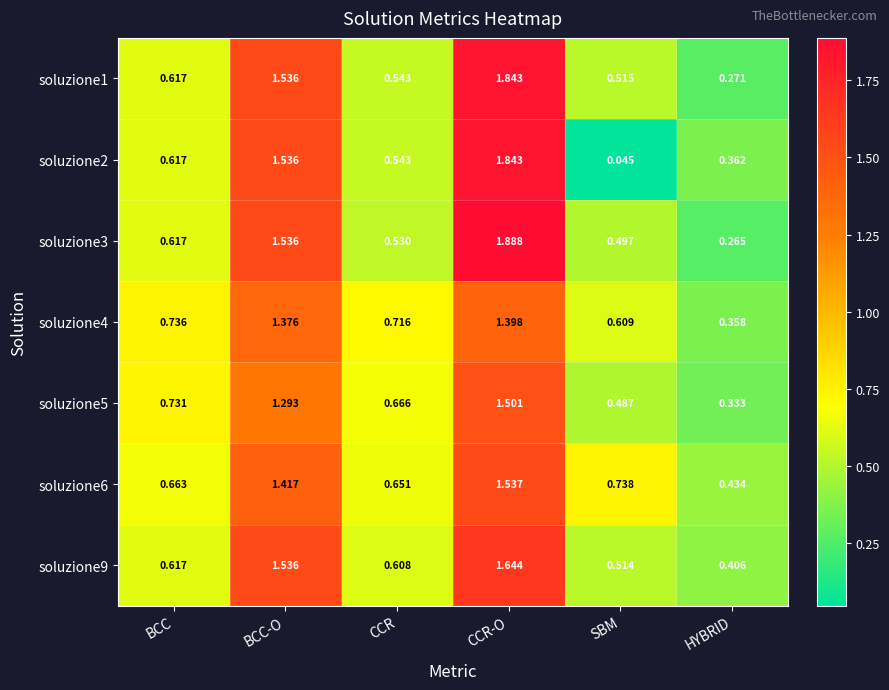

How many data points does each series have?

6